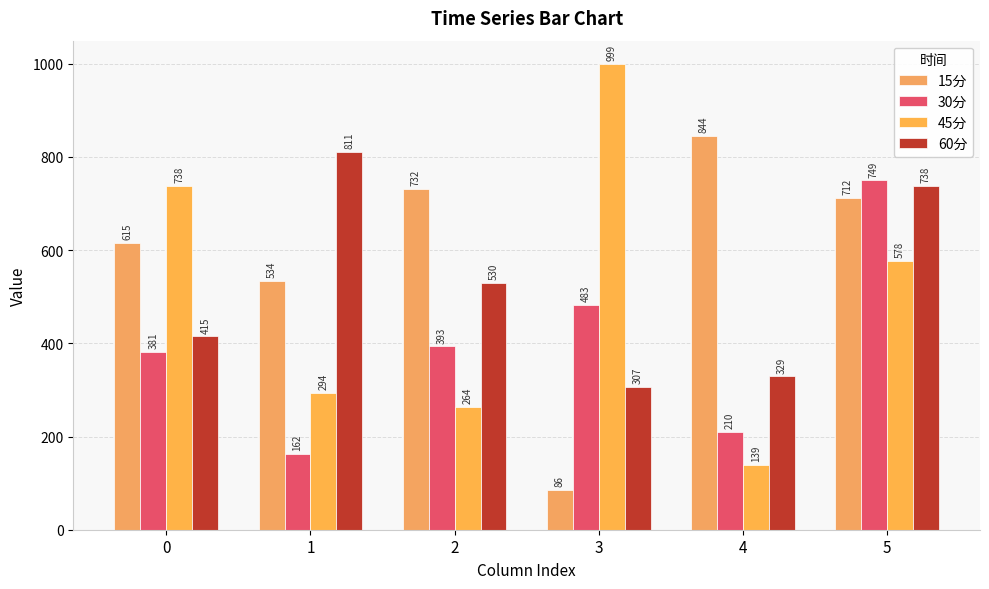

Rank the categories by 15分 value from highest to lowest.

4, 2, 5, 0, 1, 3